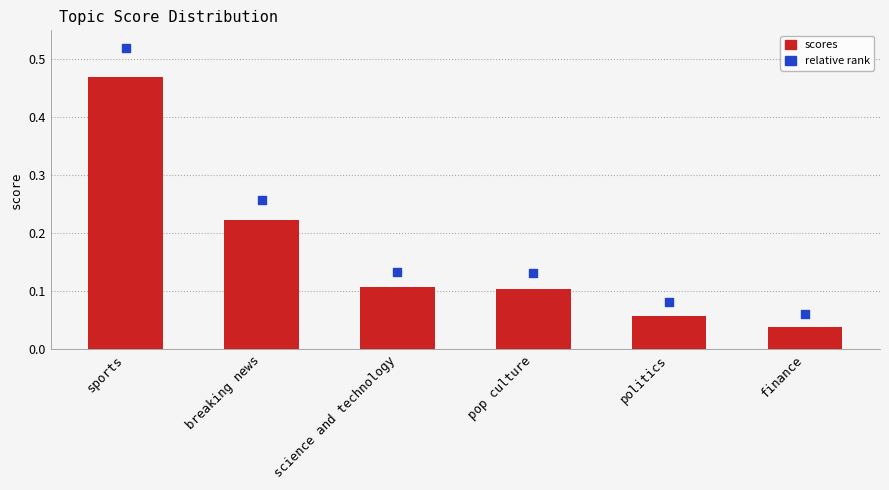

What is the total value across all series at breaking news?

0.5